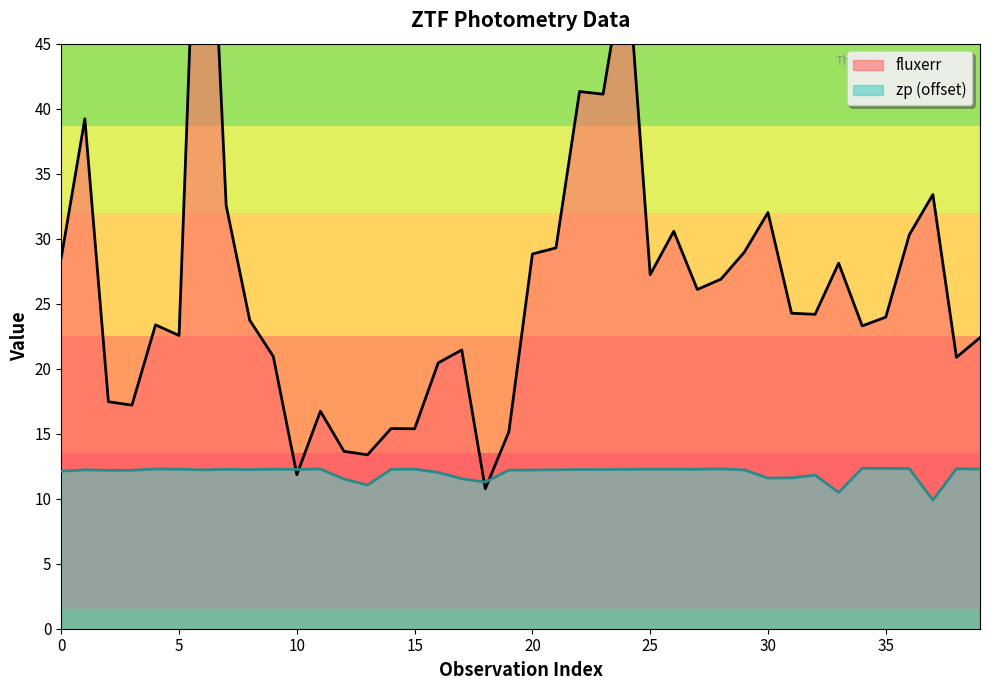

Between 24 and 35, which series saw the biggest shift?

fluxerr